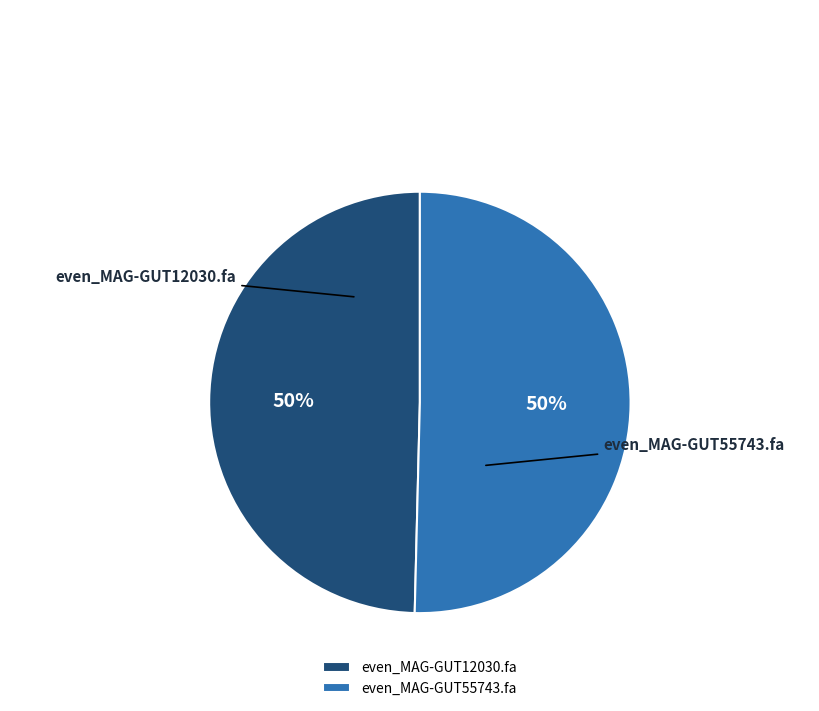

Do even_MAG-GUT12030.fa and even_MAG-GUT55743.fa together represent more than half of the pie?

Yes